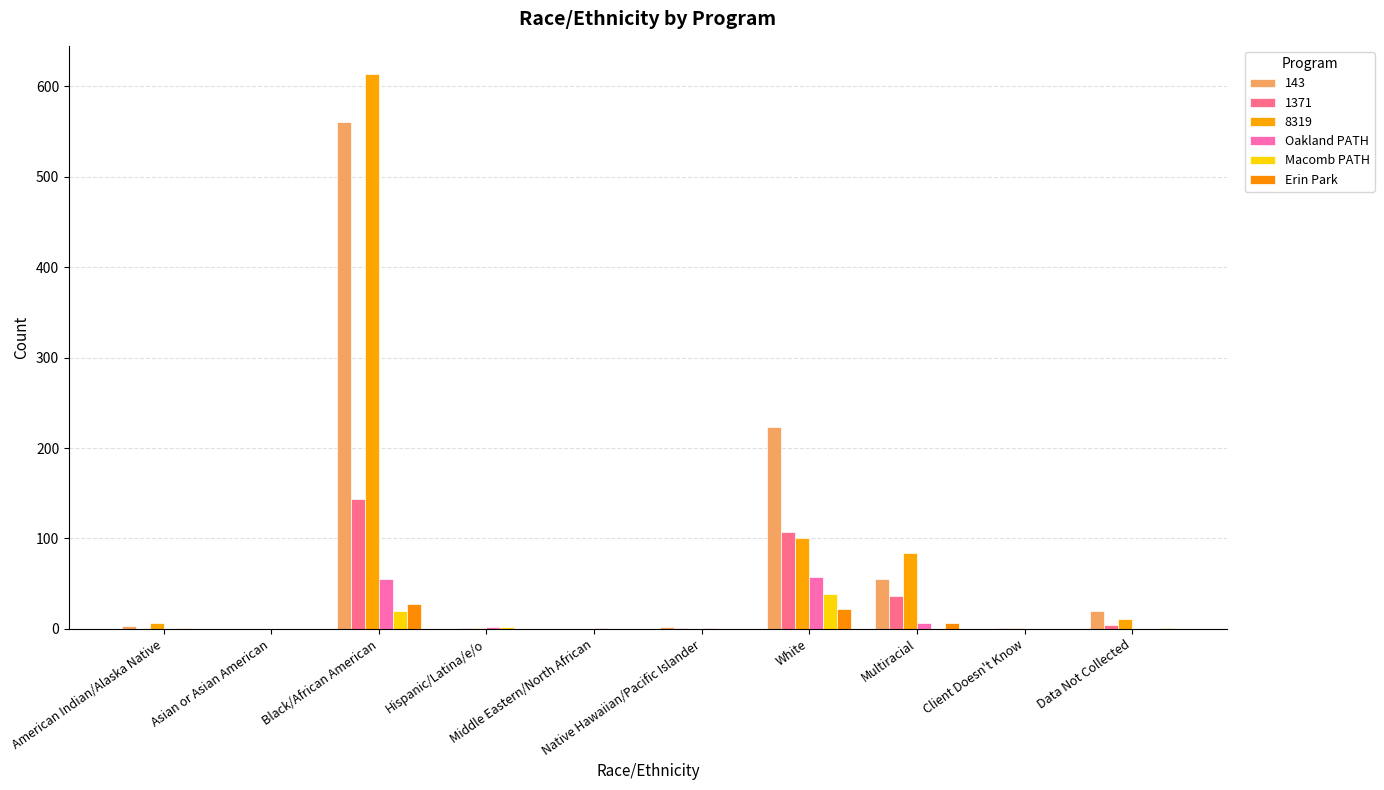

What is the value of the Erin Park bar at the 8th from the left?

7